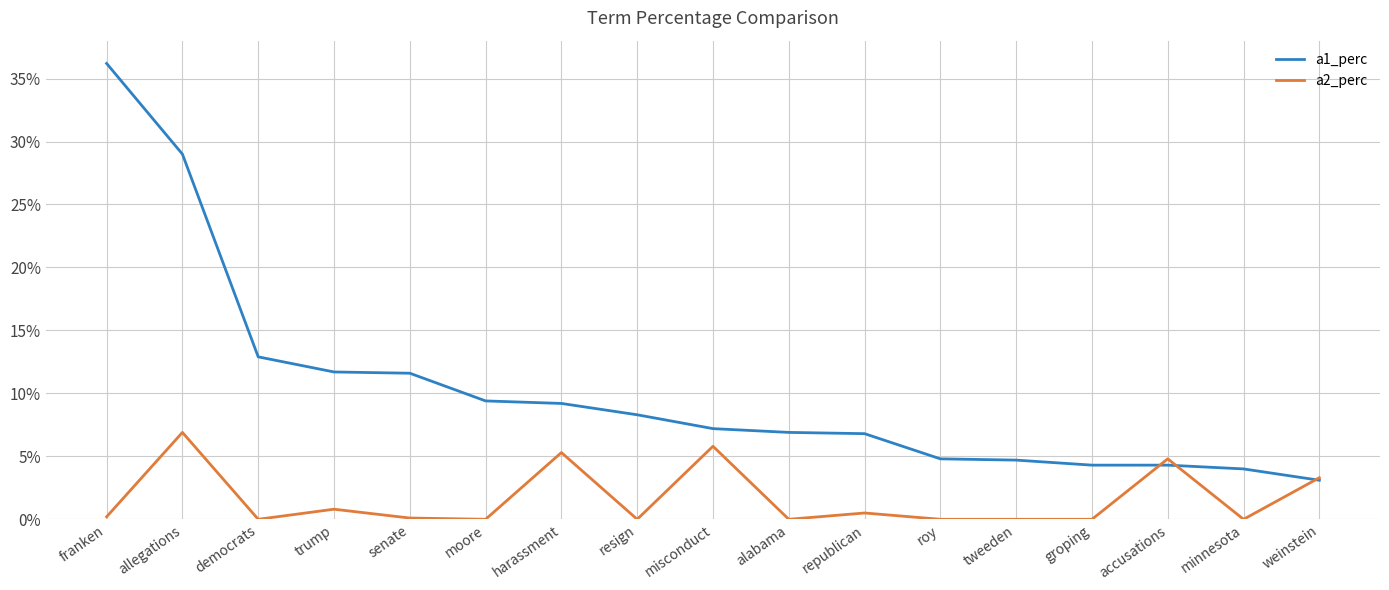

List the series in order of their peak value, highest first.

a1_perc, a2_perc